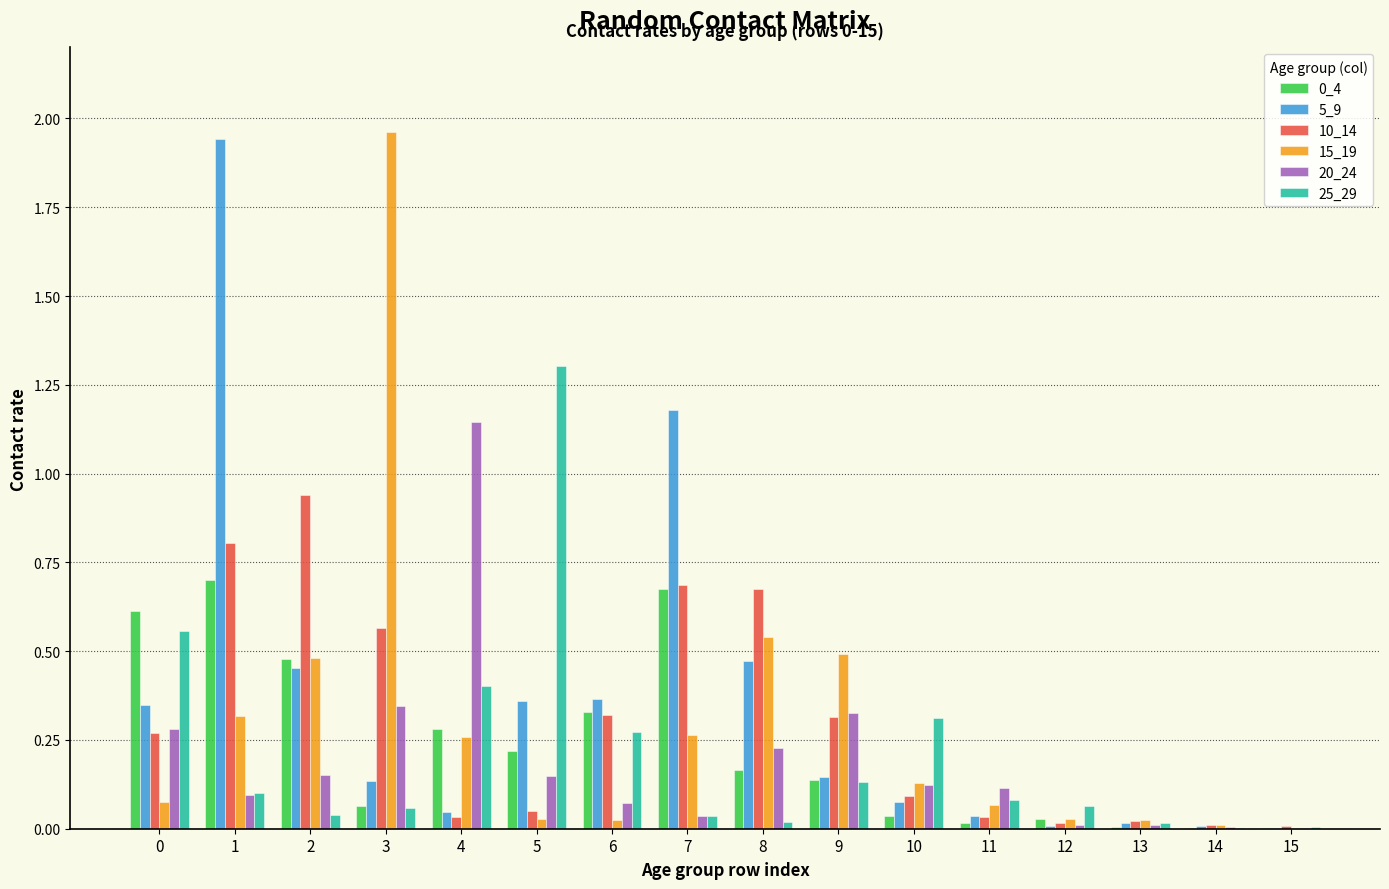

How many data points does each series have?

16